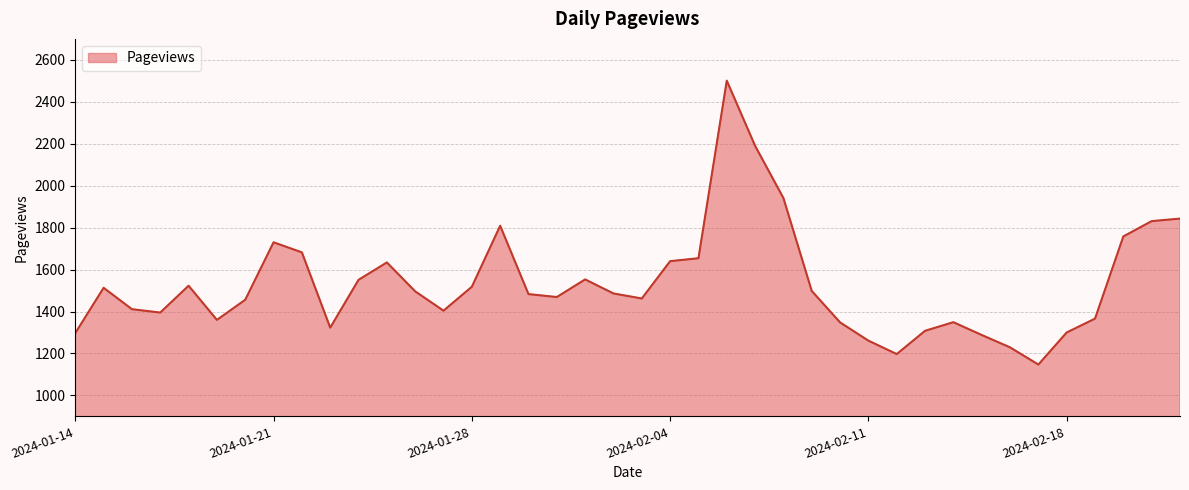

What is the smallest value displayed?

1147